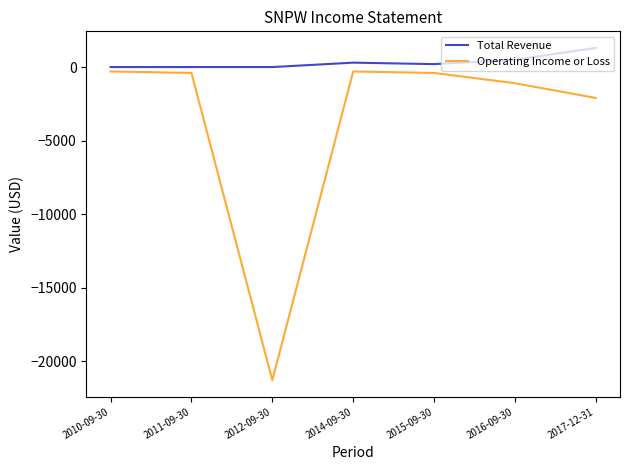

What is the difference between the maximum and minimum values in the Operating Income or Loss series?

21000